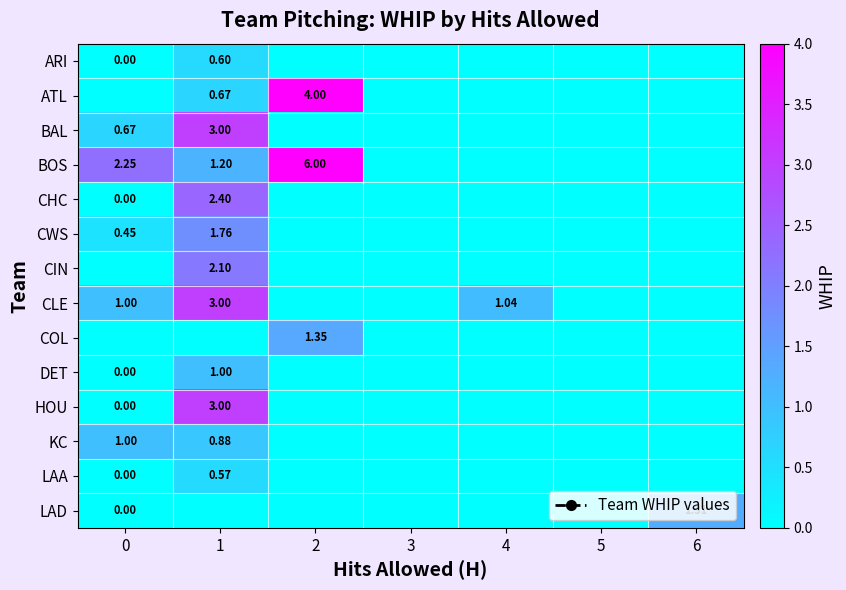

At which category is the sum across all series the highest?

1